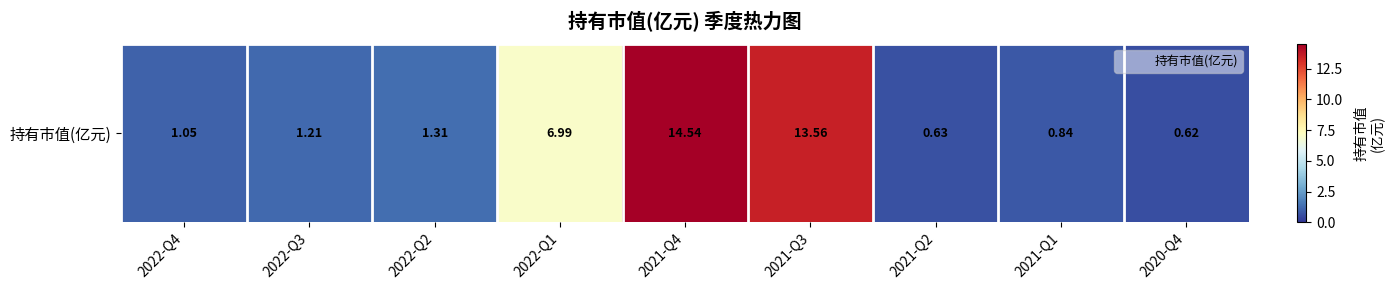

What is the maximum value shown in the chart?

14.5